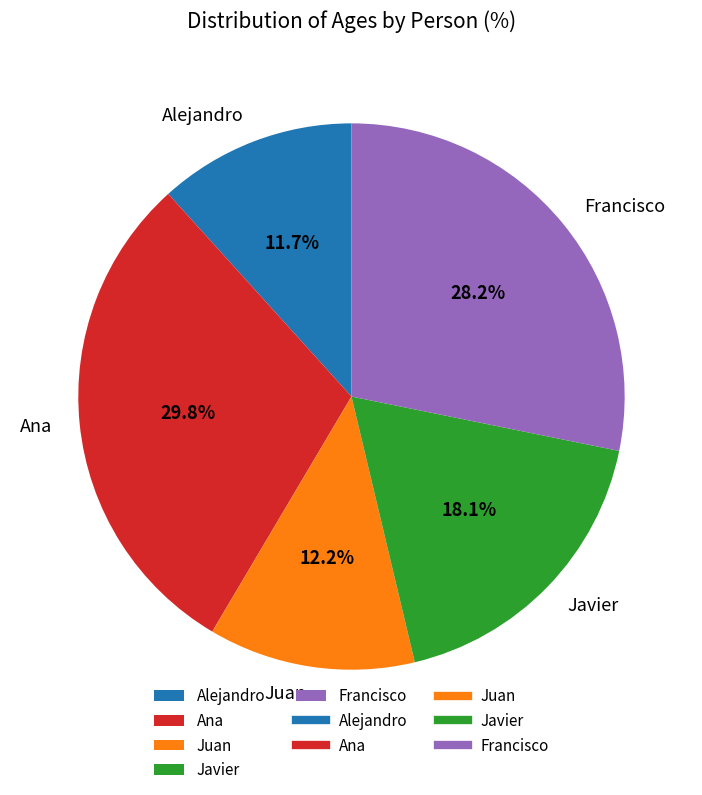

How many segments does this pie chart have?

5